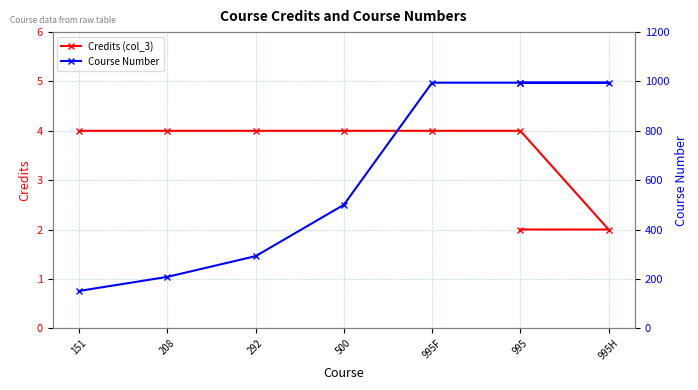

Which series has the widest spread of values?

Course Number